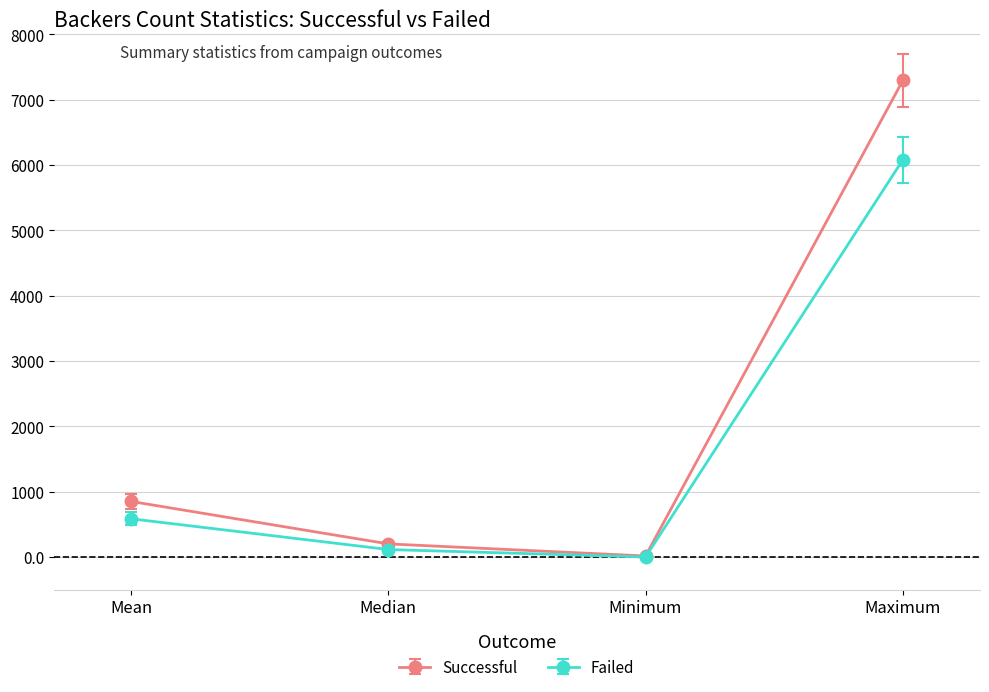

How many series are shown in this chart?

2